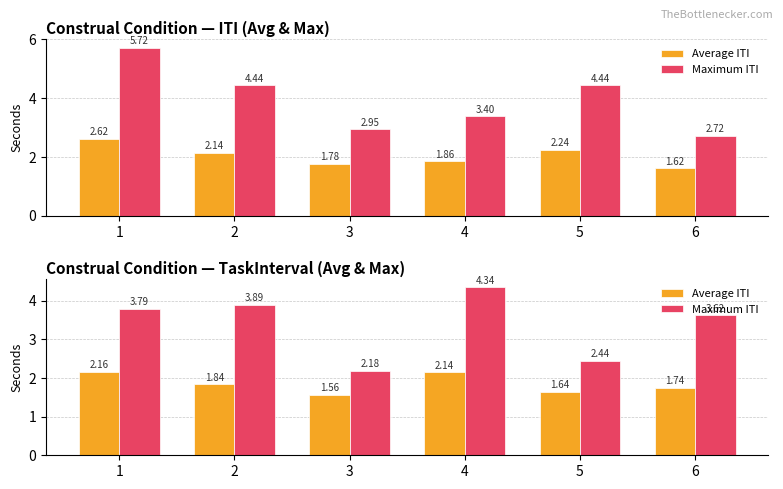

What are all the series names shown in the legend?

Average ITI, Maximum ITI